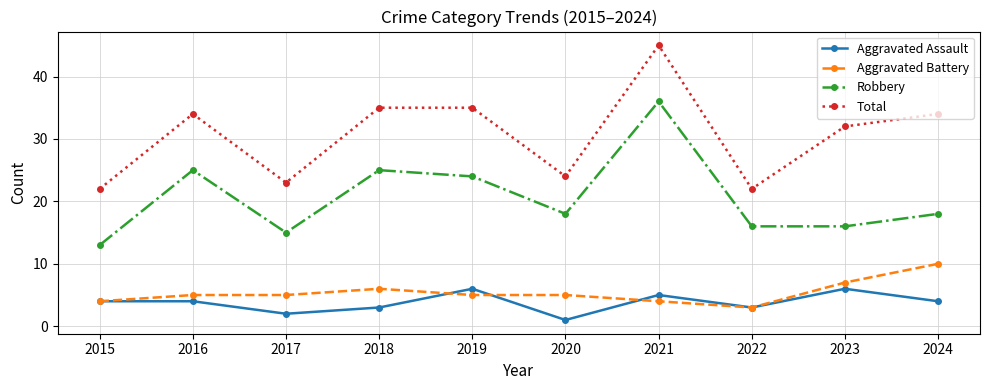

Reading left to right, list all the values displayed in this chart.

Aggravated Assault: 4	4	2	3	6	1	5	3	6	4
Aggravated Battery: 4	5	5	6	5	5	4	3	7	10
Robbery: 13	25	15	25	24	18	36	16	16	18
Total: 22	34	23	35	35	24	45	22	32	34